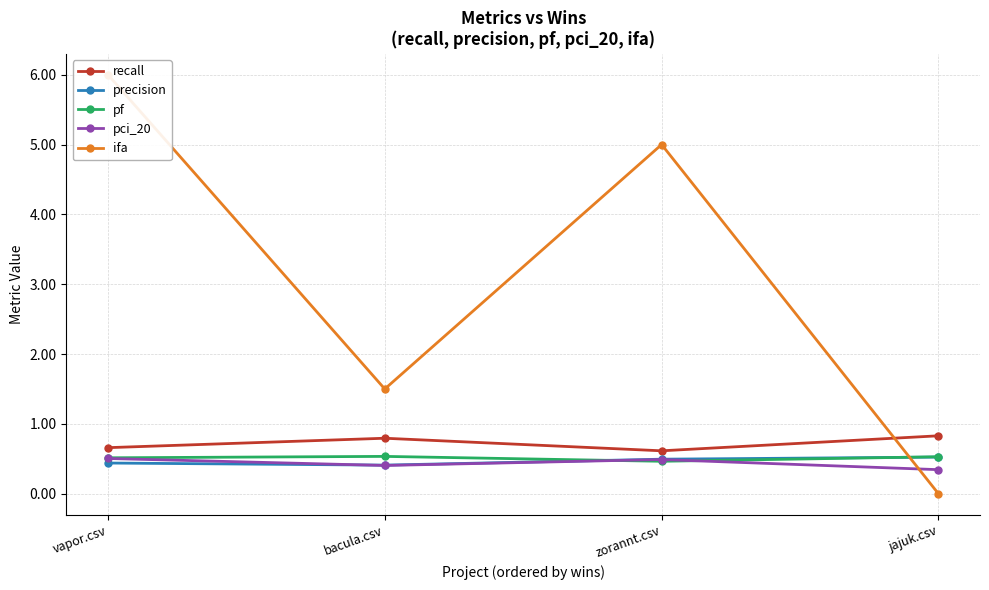

What position from the left is vapor.csv?

1